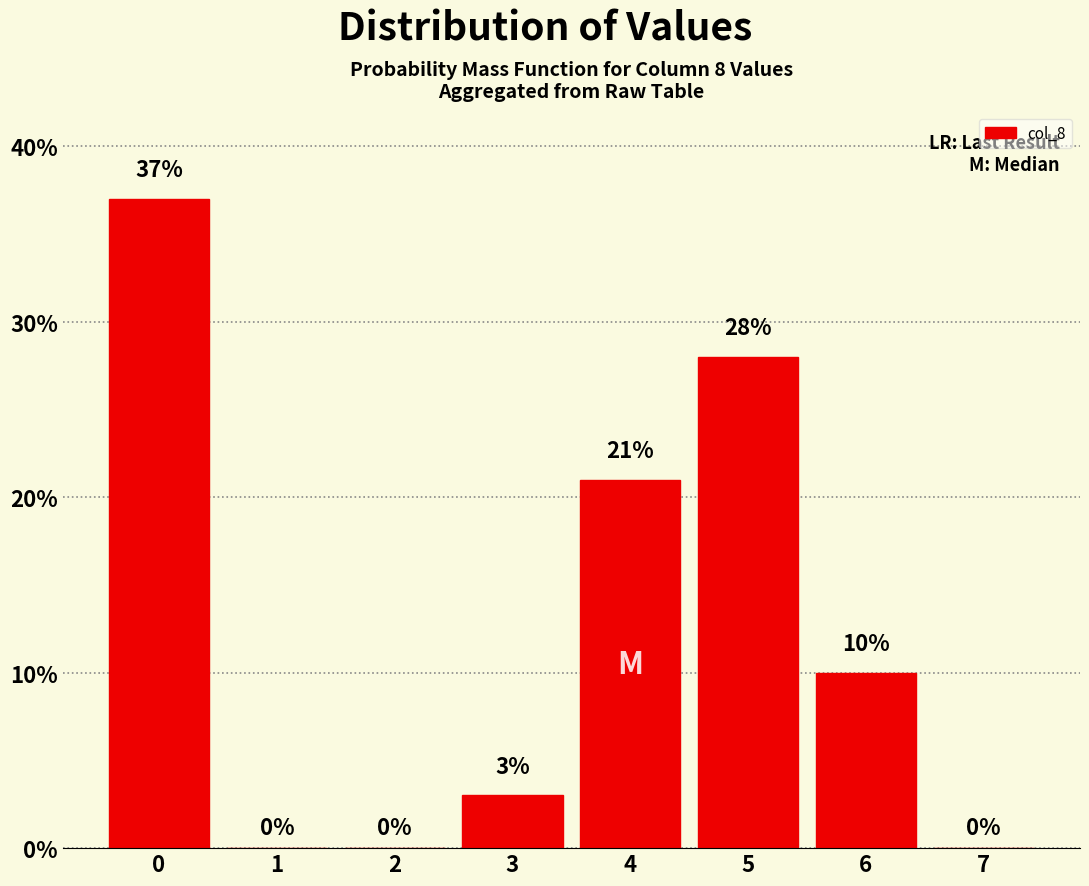

Reading left to right, list all the values displayed in this chart.

0=37	1=0	2=0	3=3	4=21	5=28	6=10	7=0